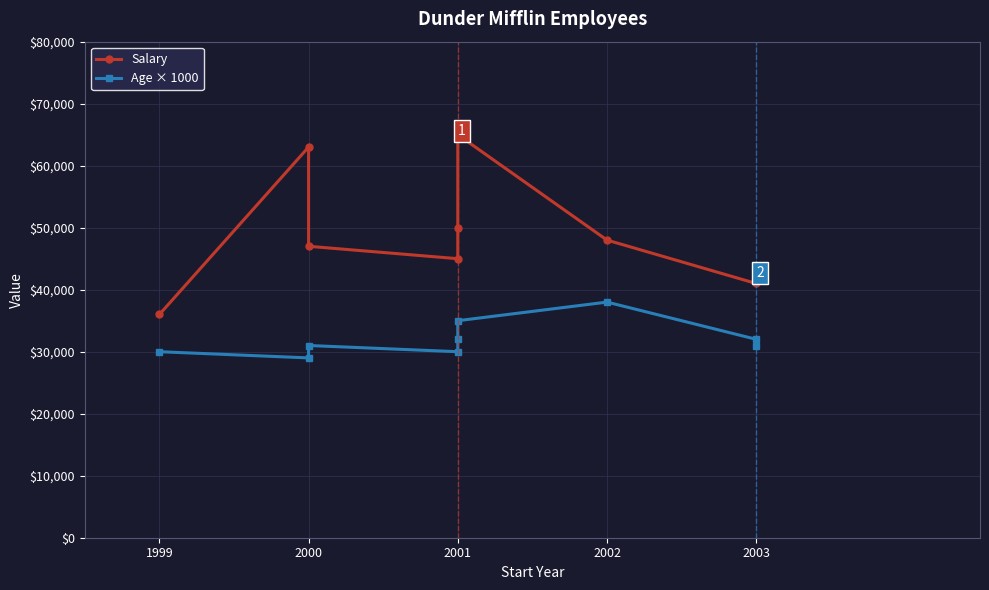

At which category does the chart reach its minimum across all series?

2000